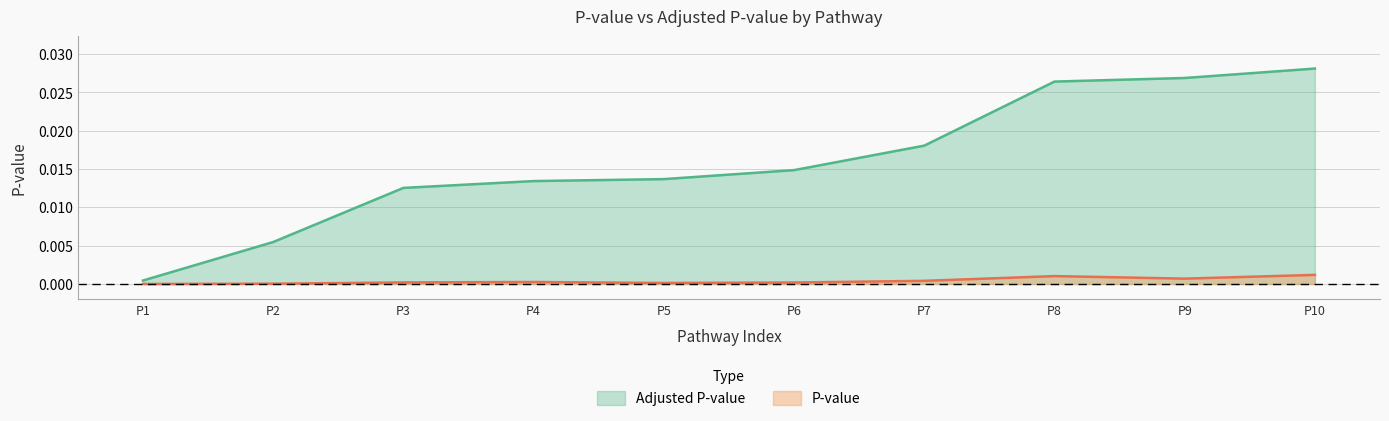

True or false: P-value and Adjusted P-value cross at least once.

False